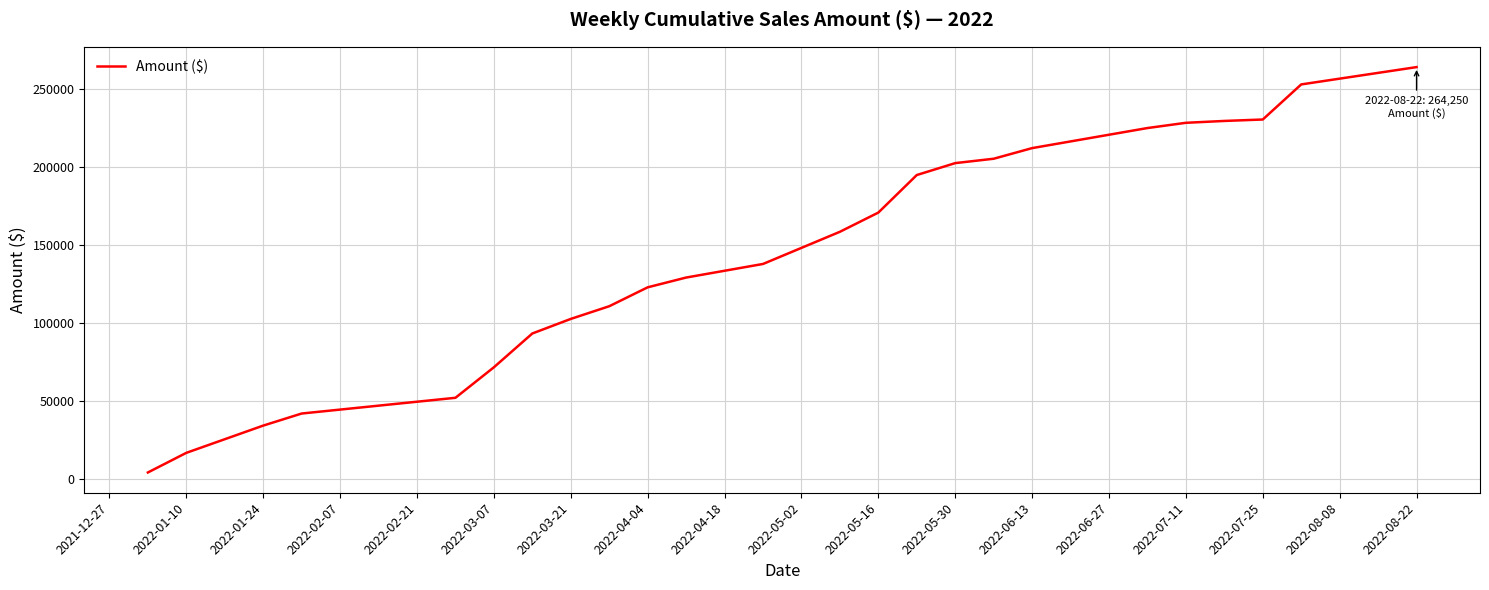

What is the difference between the maximum and minimum values?

260349.9